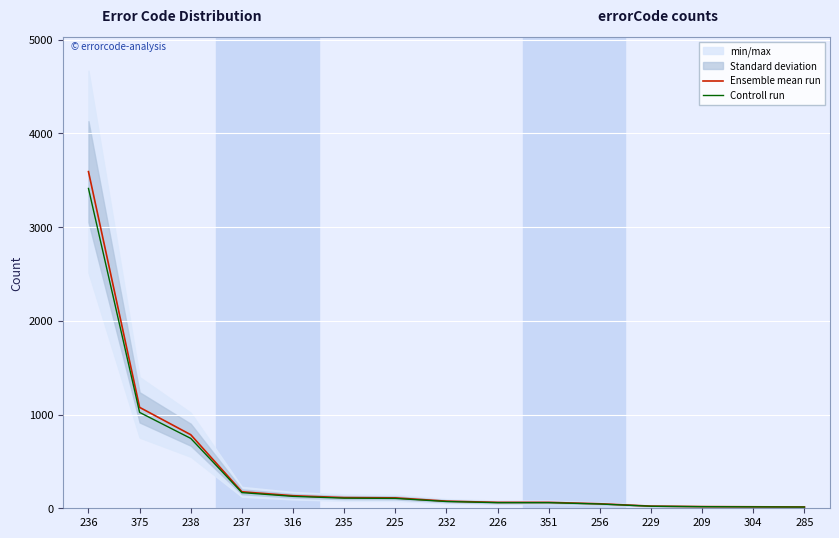

Is this an area chart (filled region under the line)?

No